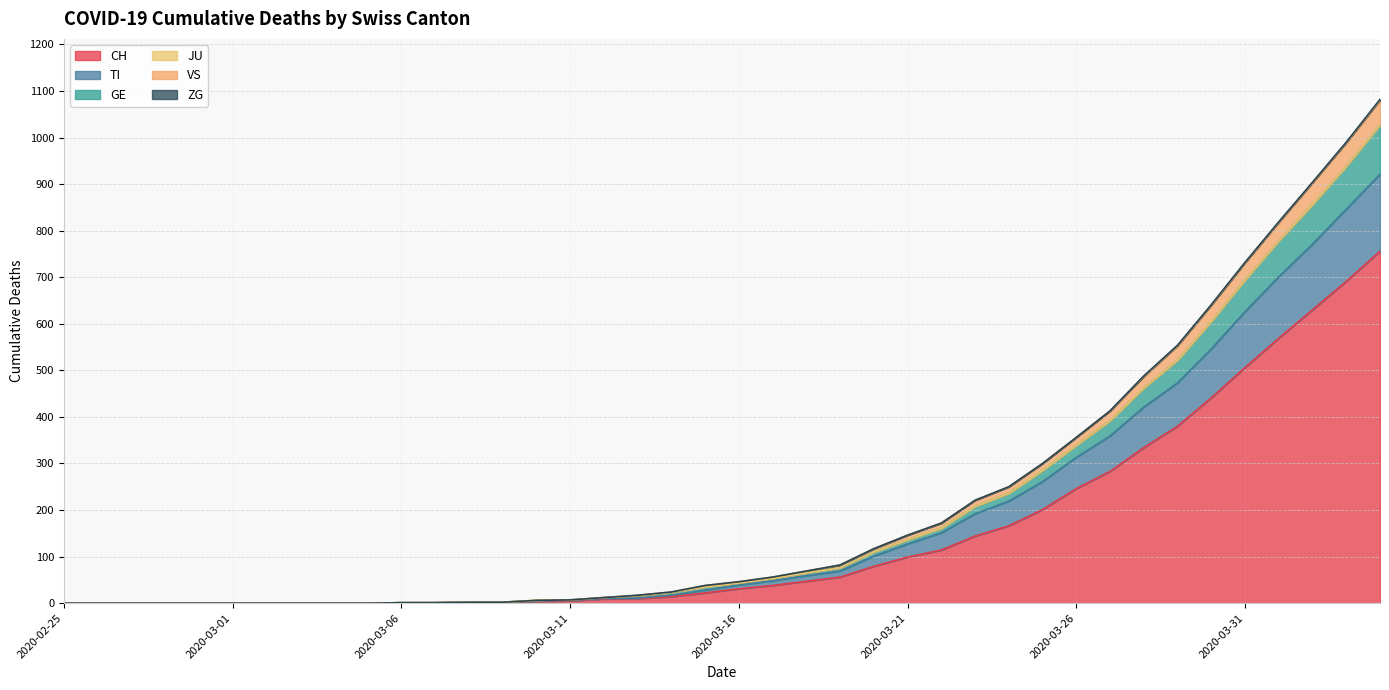

What is the label of the 20th point from the left?

2020-03-15